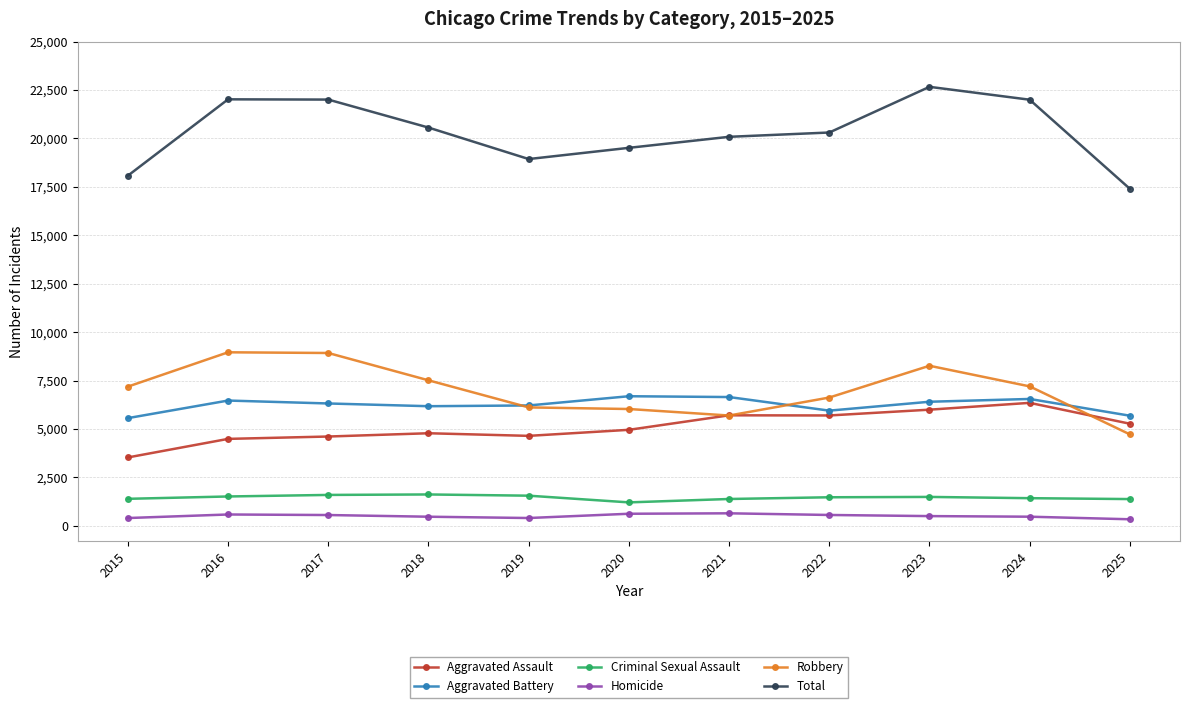

Is it true that Total equals 22663 at 2023?

True